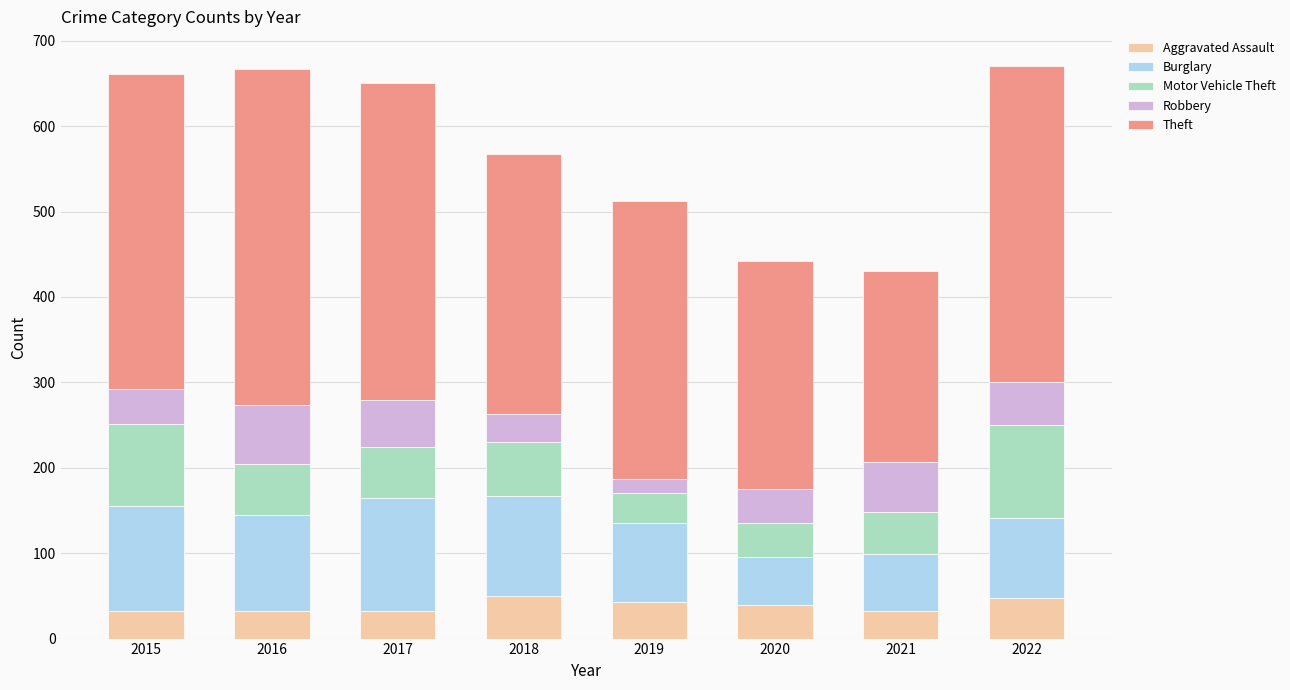

Is it true that Aggravated Assault equals 32 at 2021?

True